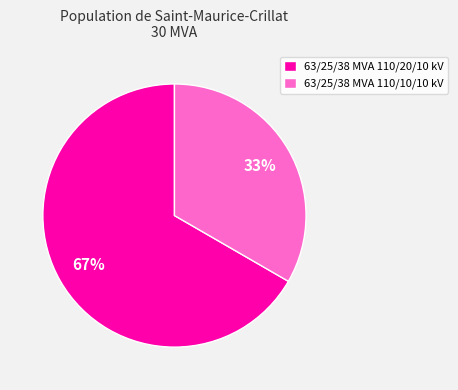

Which category has the biggest portion of the pie?

63/25/38 MVA 110/20/10 kV